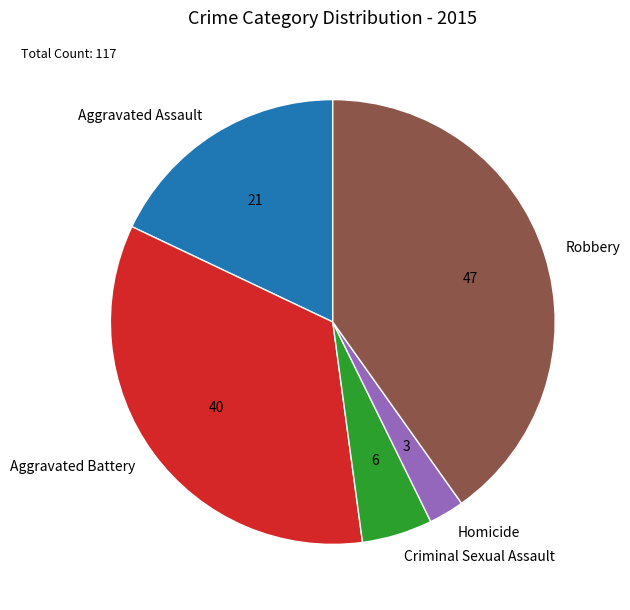

True or false: Aggravated Assault accounts for 9% of the total.

False